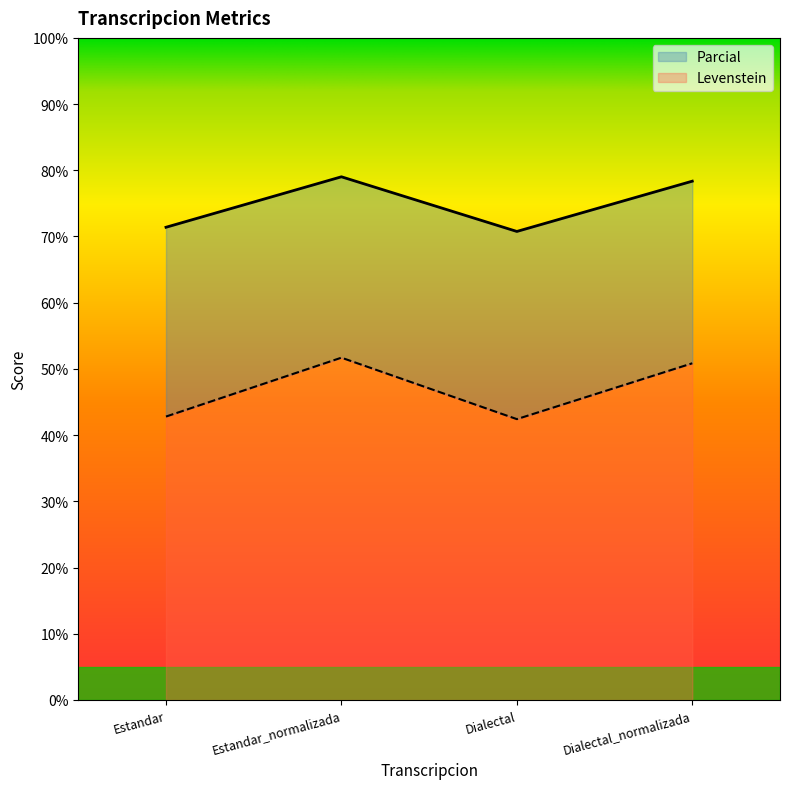

List the series in order of their peak value, highest first.

Parcial, Levenstein